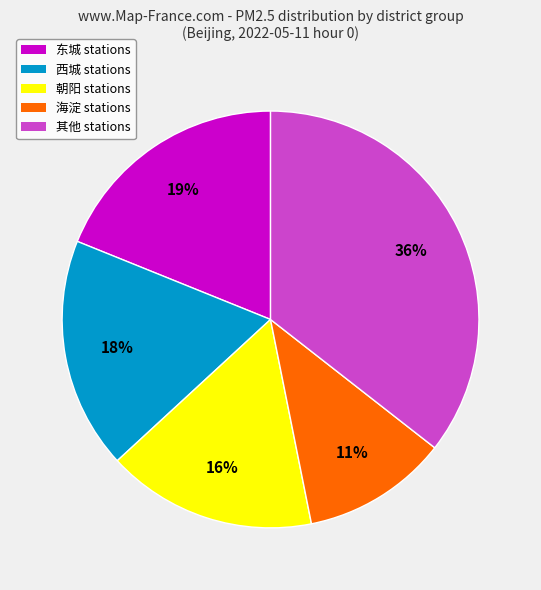

To the nearest percent, what is the average slice percentage?

20%